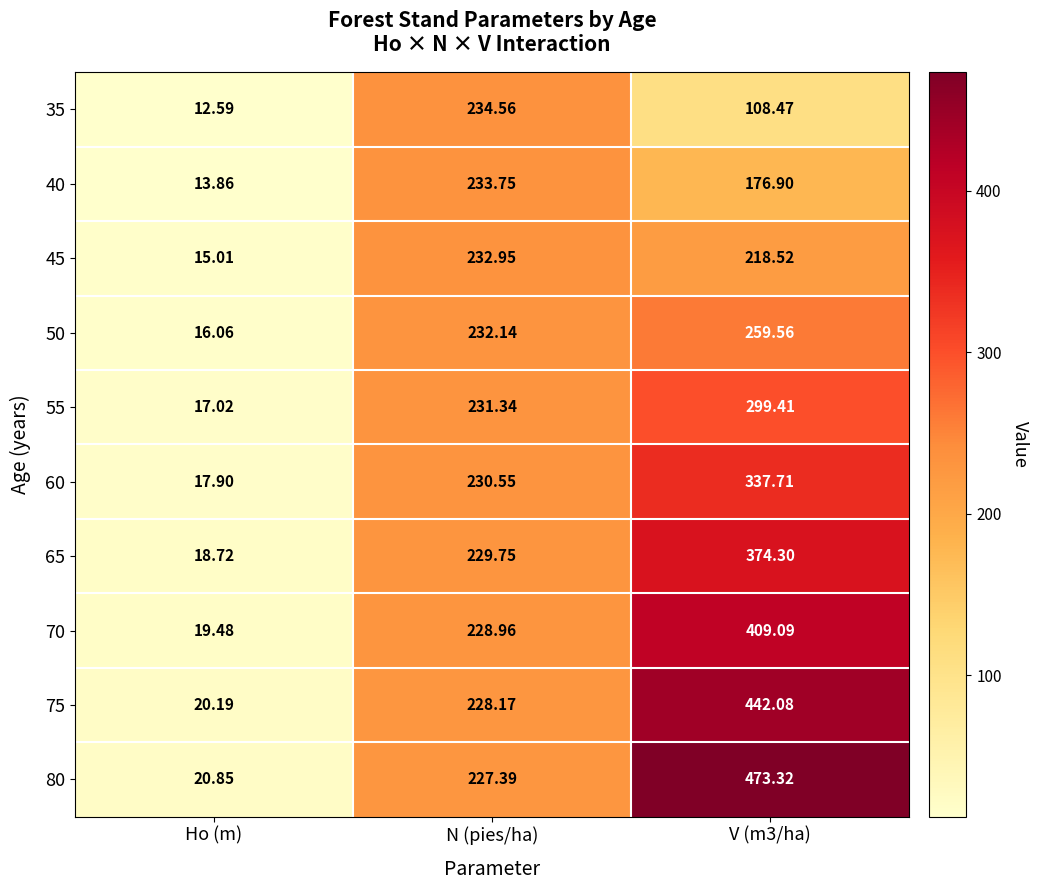

Is the value of 70 at Ho (m) greater than the value of 35 at N (pies/ha)?

No